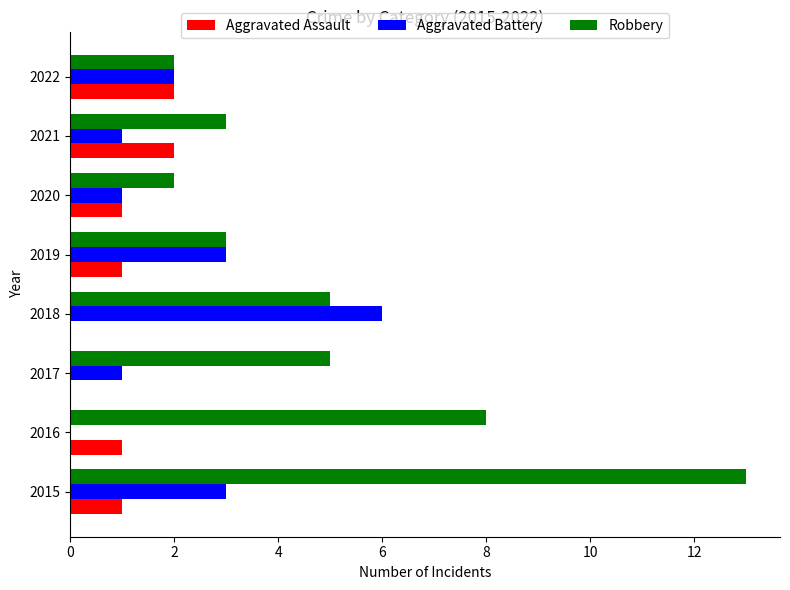

Where is Robbery nearest to the value 7?

2016